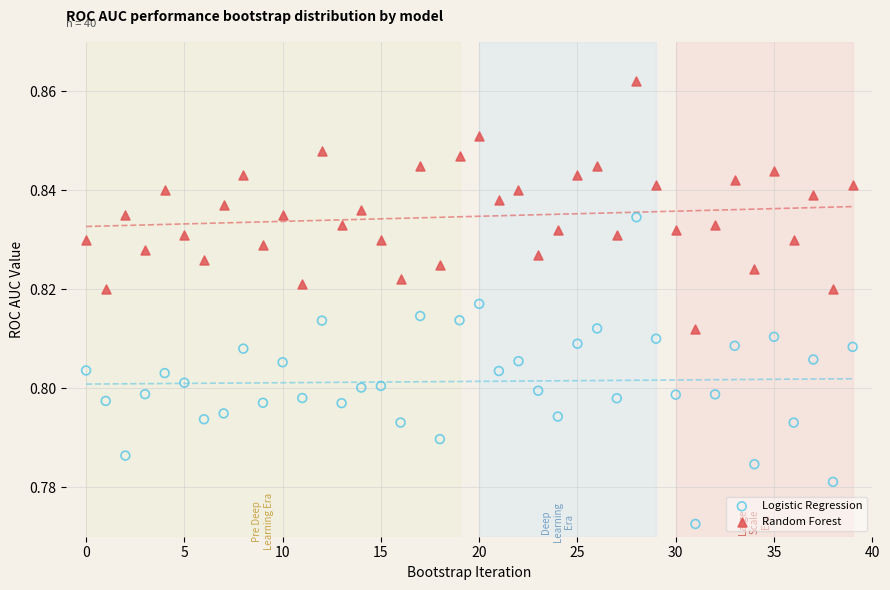

Which series contains the lowest Y value?

Logistic Regression